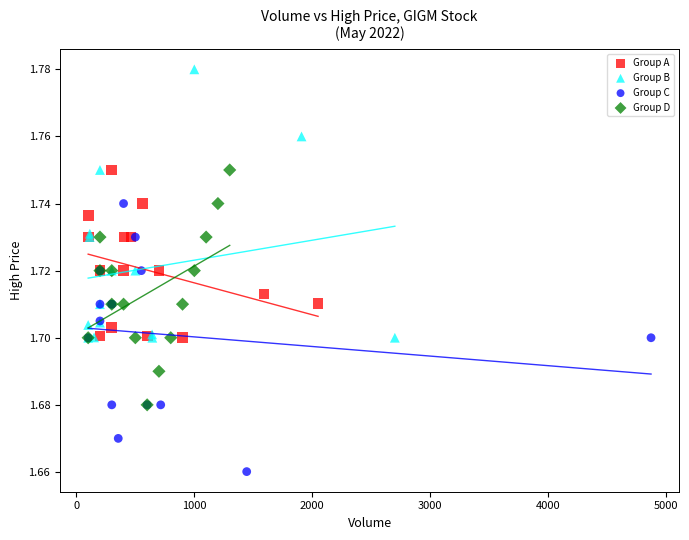

Which series contains the lowest Y value?

Group C